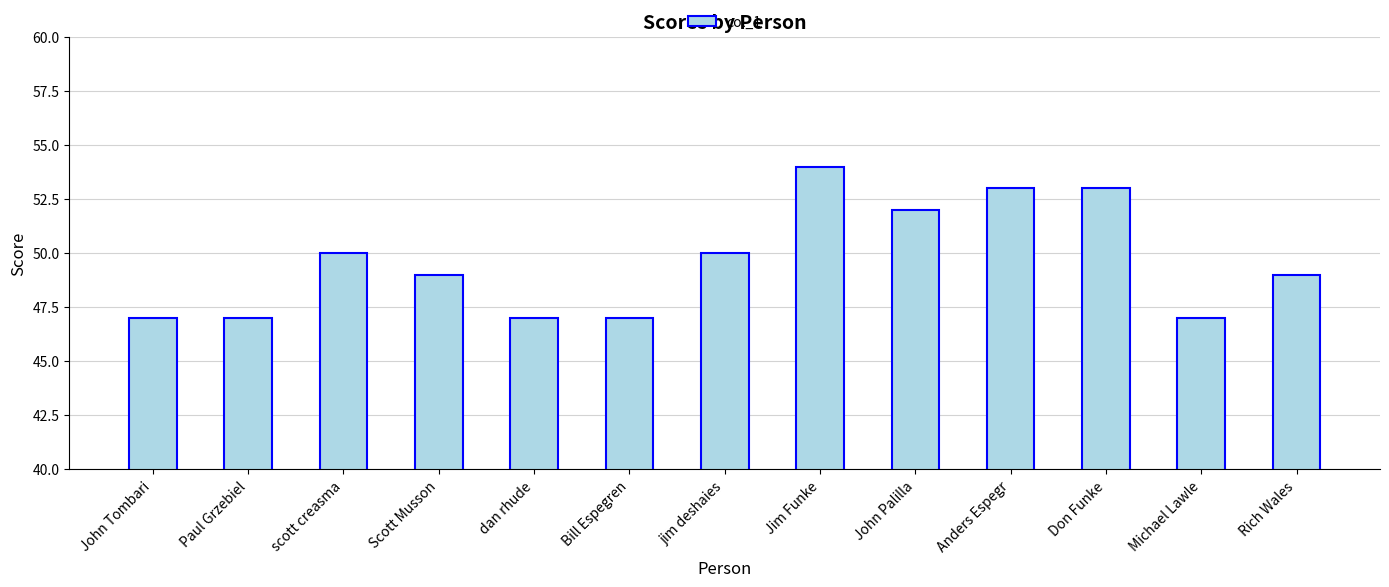

The chart shows a value of 47 at dan rhude. True or false?

True